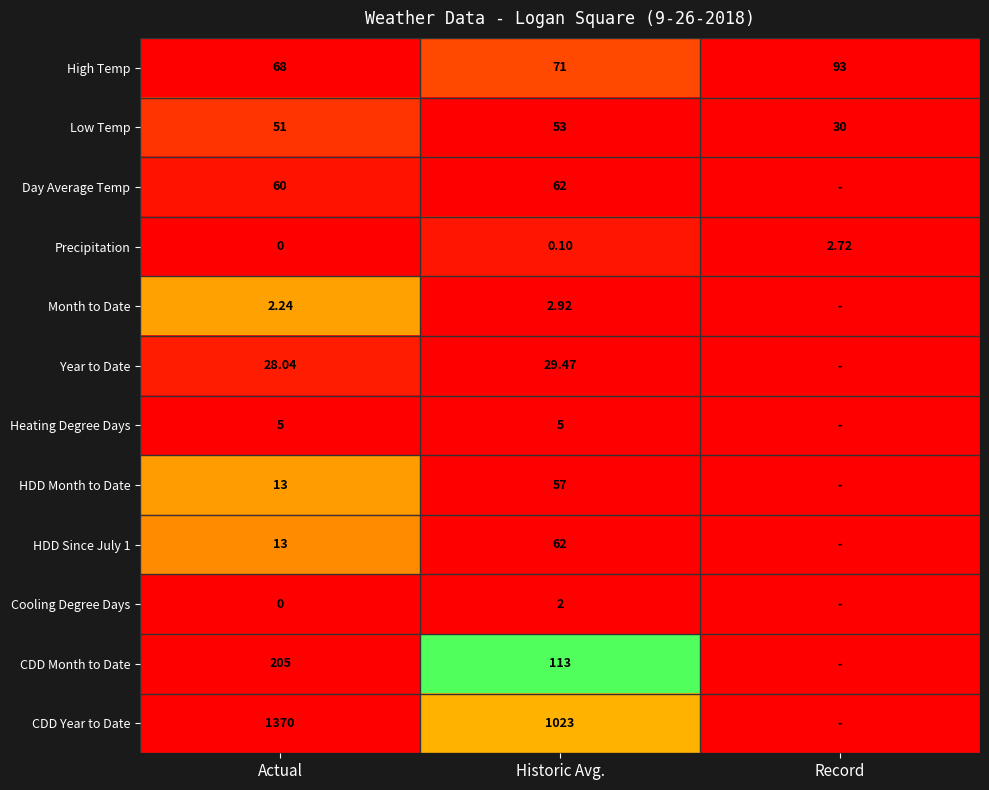

Which series changed the most between Actual and Historic Avg.?

CDD Year to Date